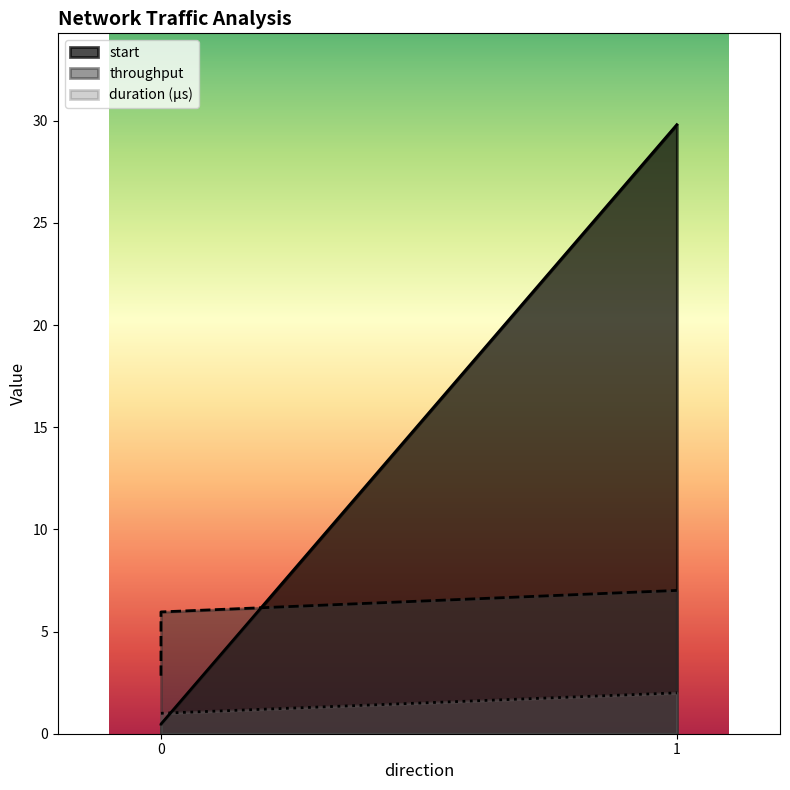

What is the sum of the duration values at 0 and 0?

2.0